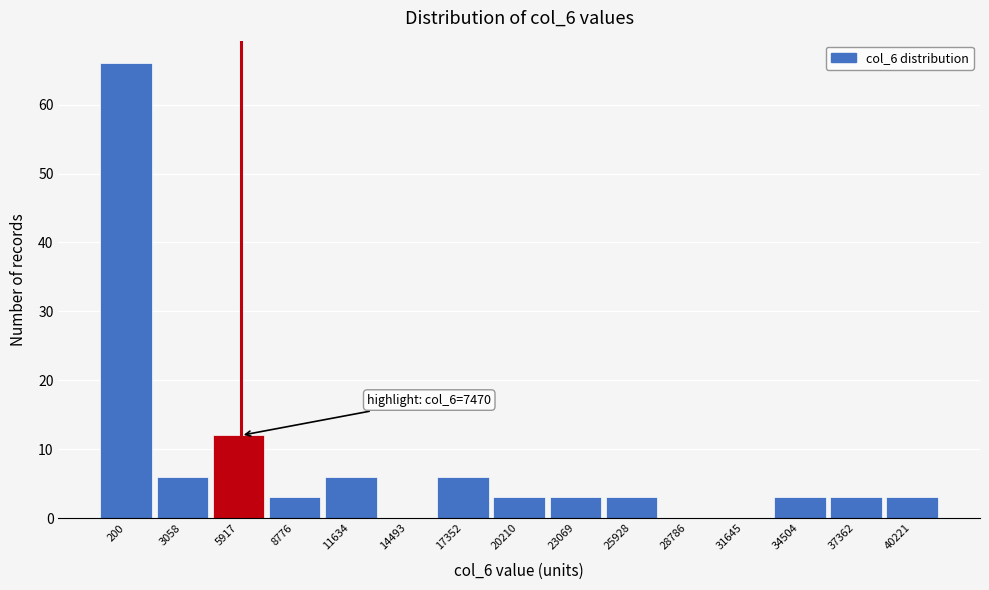

Reading right to left, what are all the values shown in this chart?

40221=3	37362=3	34504=3	31645=0	28786=0	25928=3	23069=3	20210=3	17352=6	14493=0	11634=6	8776=3	5917=12	3058=6	200=66